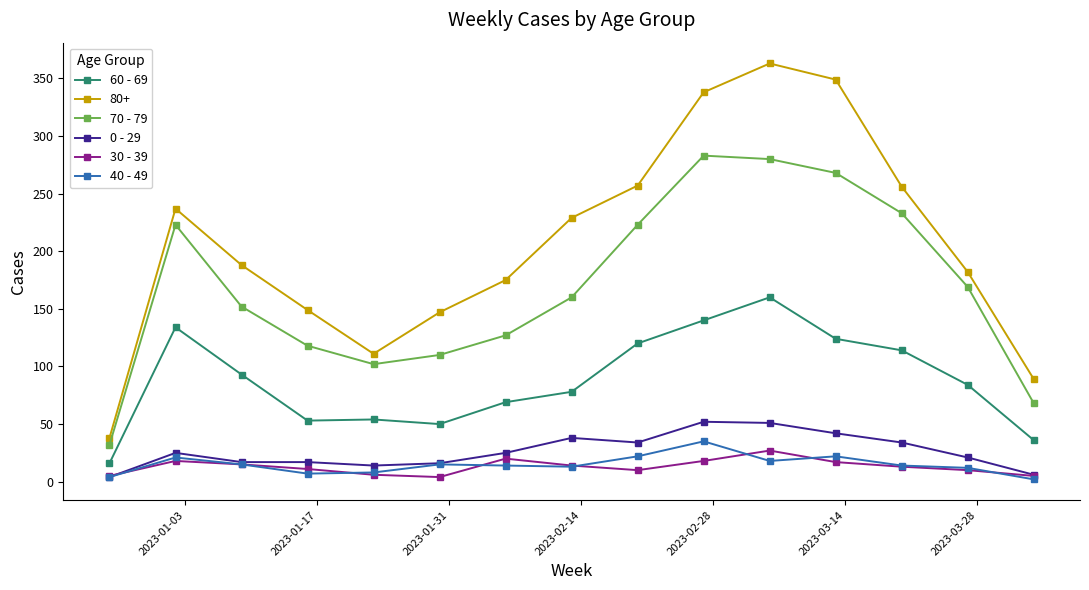

What is the greatest value displayed?

363